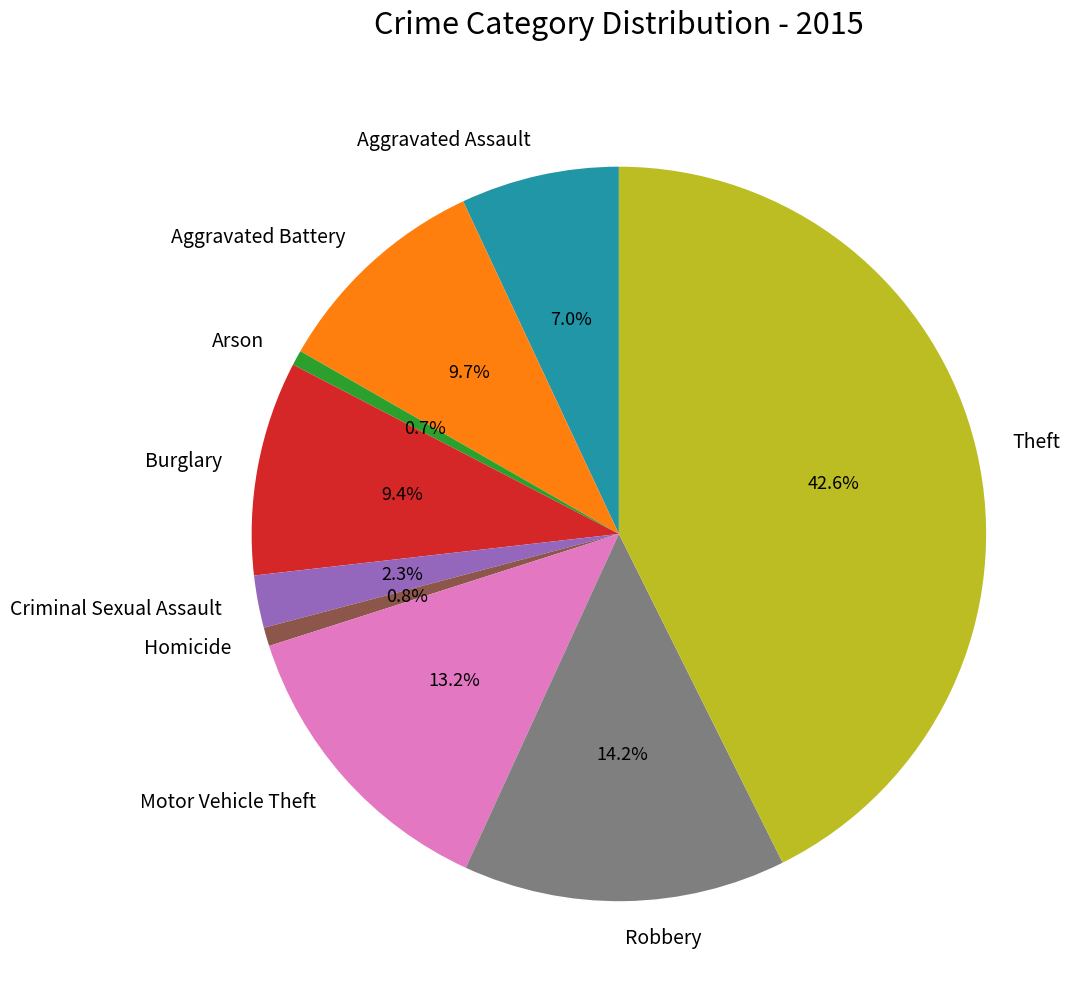

Does any single category account for the majority?

No